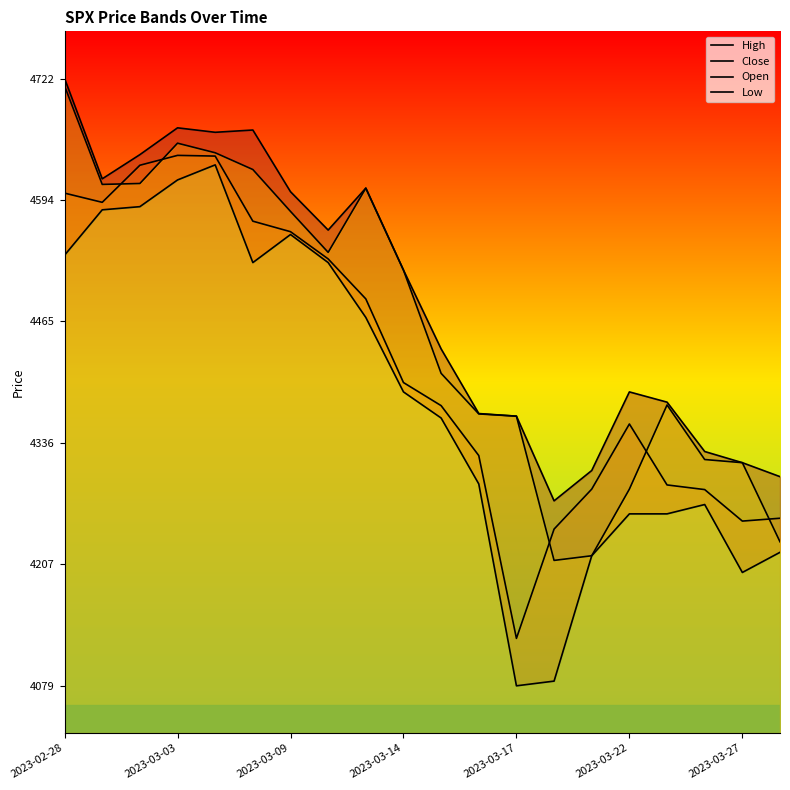

What is the average value of the Close series?

4423.3